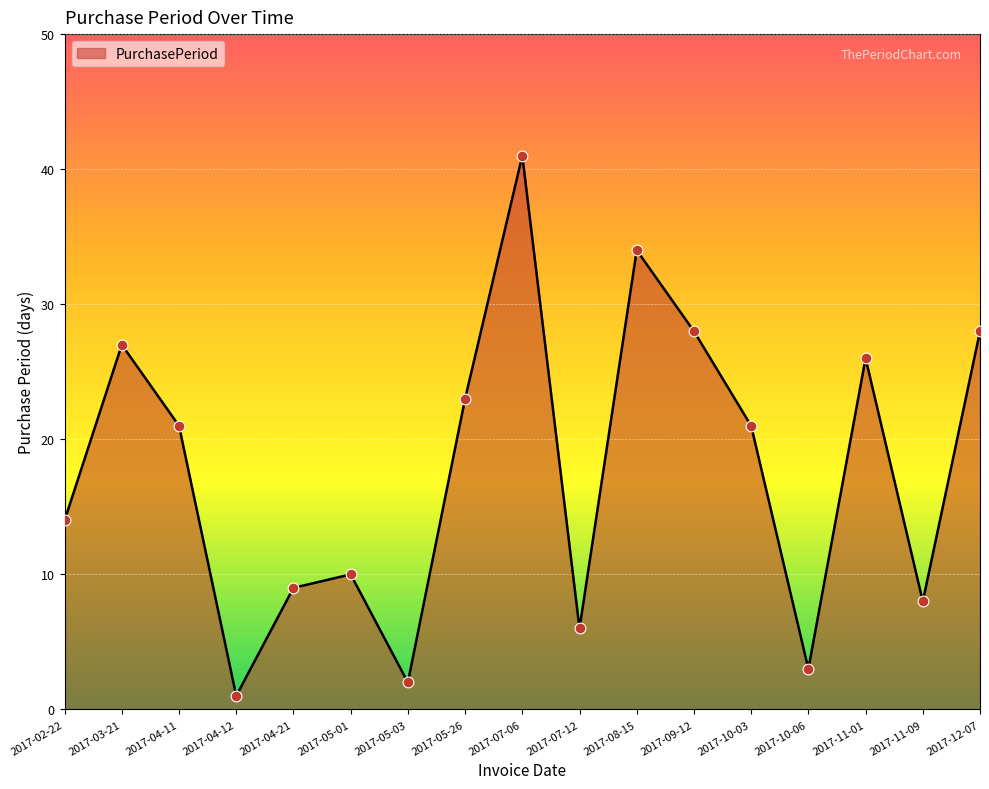

Which has a higher value, 2017-10-06 or 2017-04-11?

2017-04-11